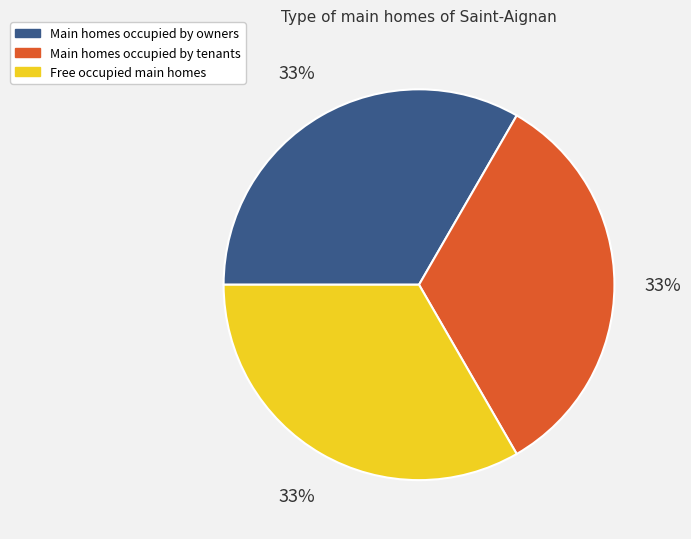

What is the ratio of the value at Main homes occupied by owners to the value at Free occupied main homes?

1.0